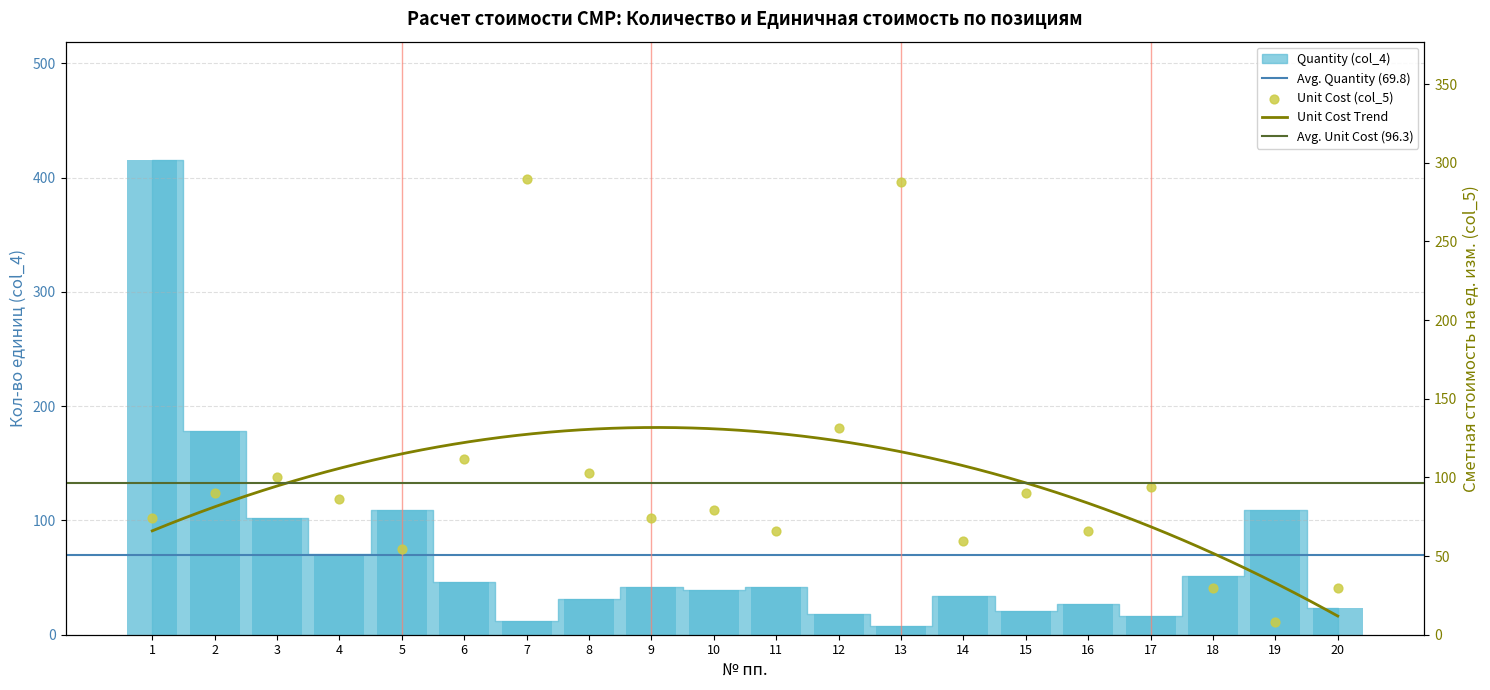

Is the value of Quantity (col_4) at 5 greater than the value of Unit Cost (col_5) at 11?

Yes